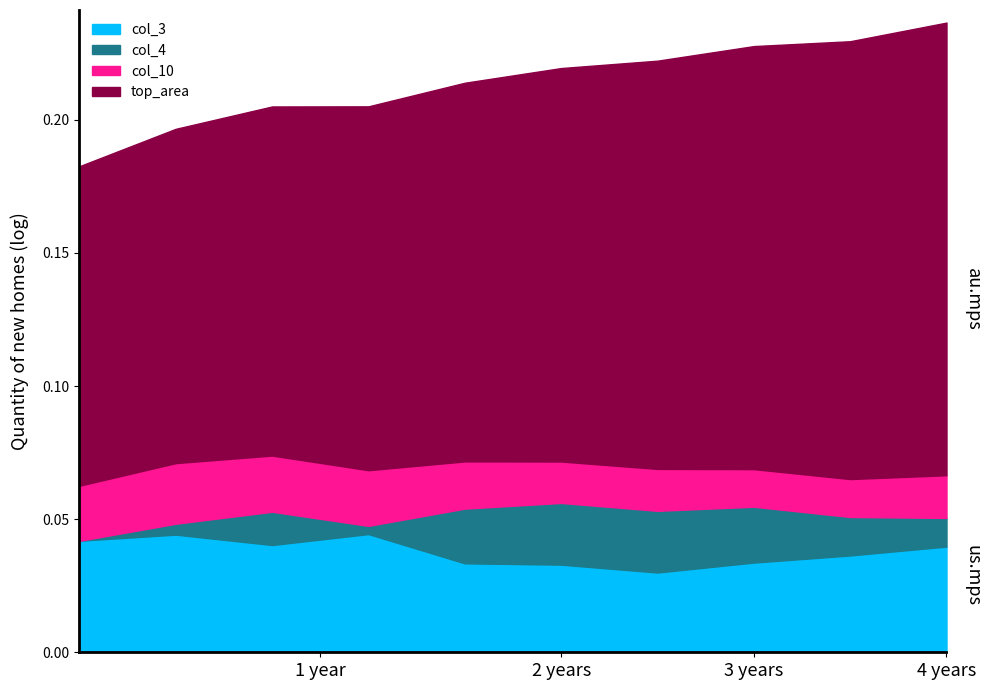

After their last crossing, which series has the higher values: col_10 or col_4?

col_10